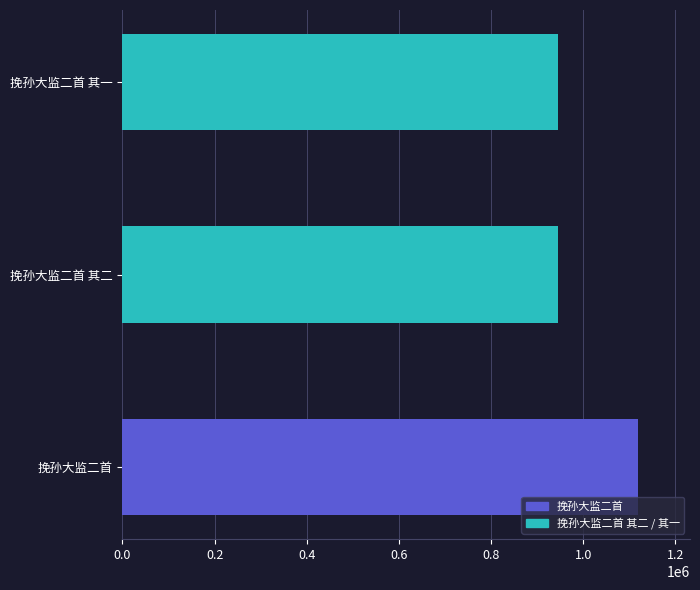

Reading left to right, extract all data points from this chart.

挽孙大监二首=1119876	挽孙大监二首 其二=945359	挽孙大监二首 其一=945360